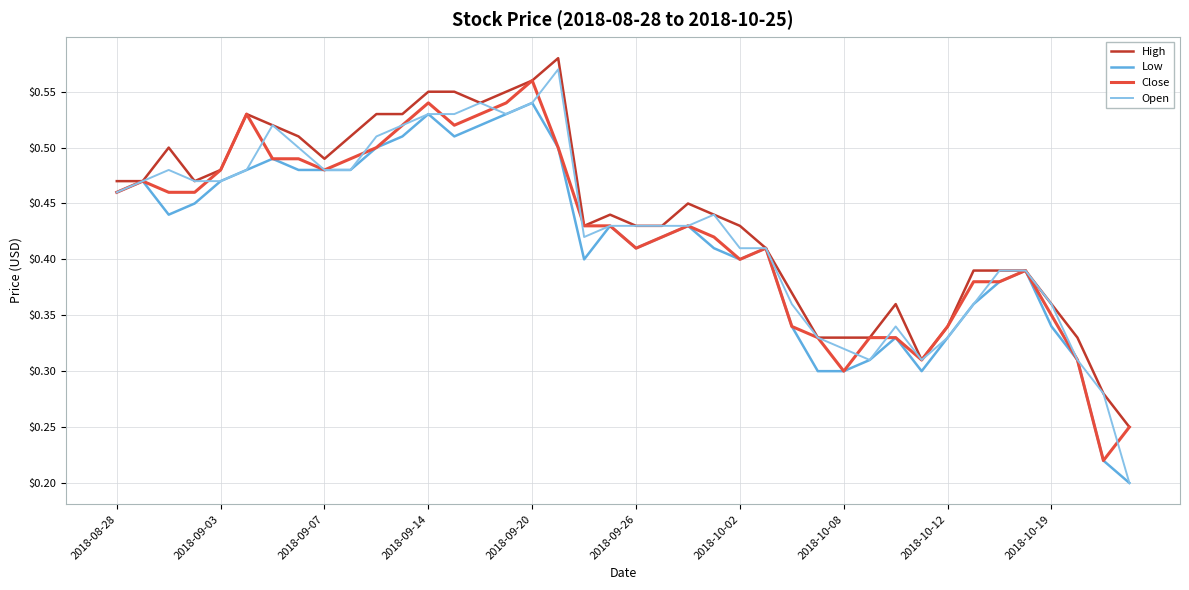

Which series has the largest range (max minus min)?

Open